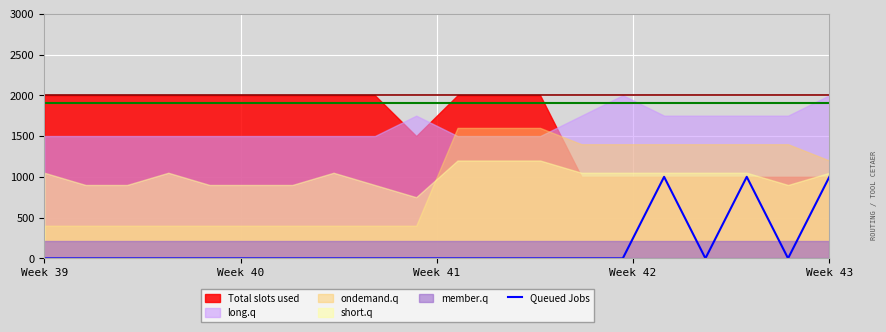

At which category does the data reach its first local valley?

16